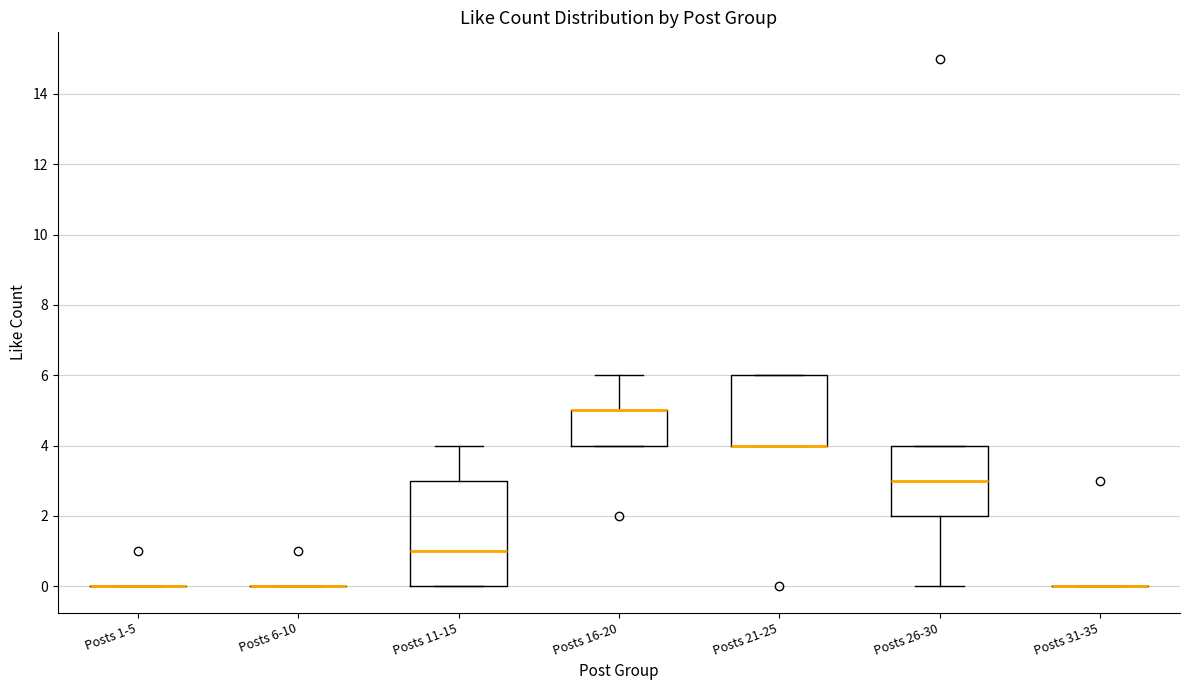

Which box is the tallest, from its lower edge to its upper edge?

Posts 11-15